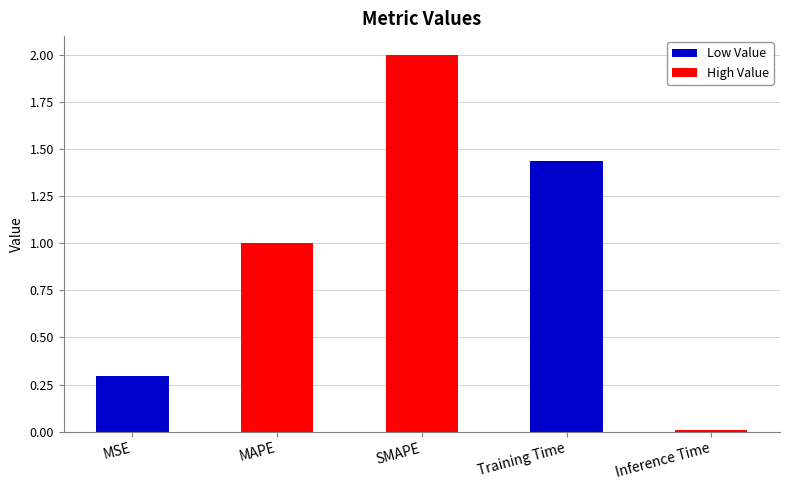

The value at SMAPE is 2.0. True or false?

True